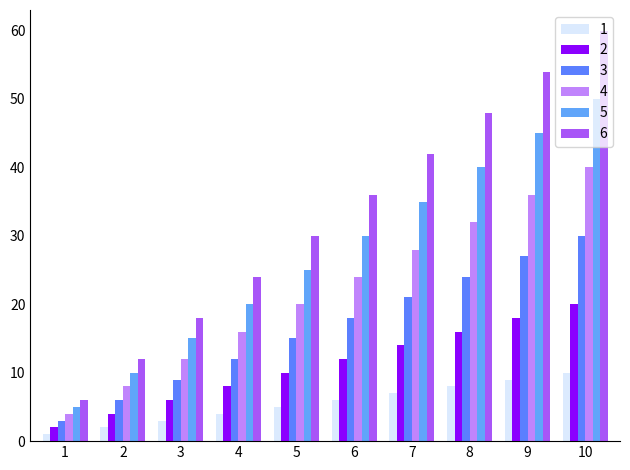

Rank the categories by 3 value from lowest to highest.

1, 2, 3, 4, 5, 6, 7, 8, 9, 10